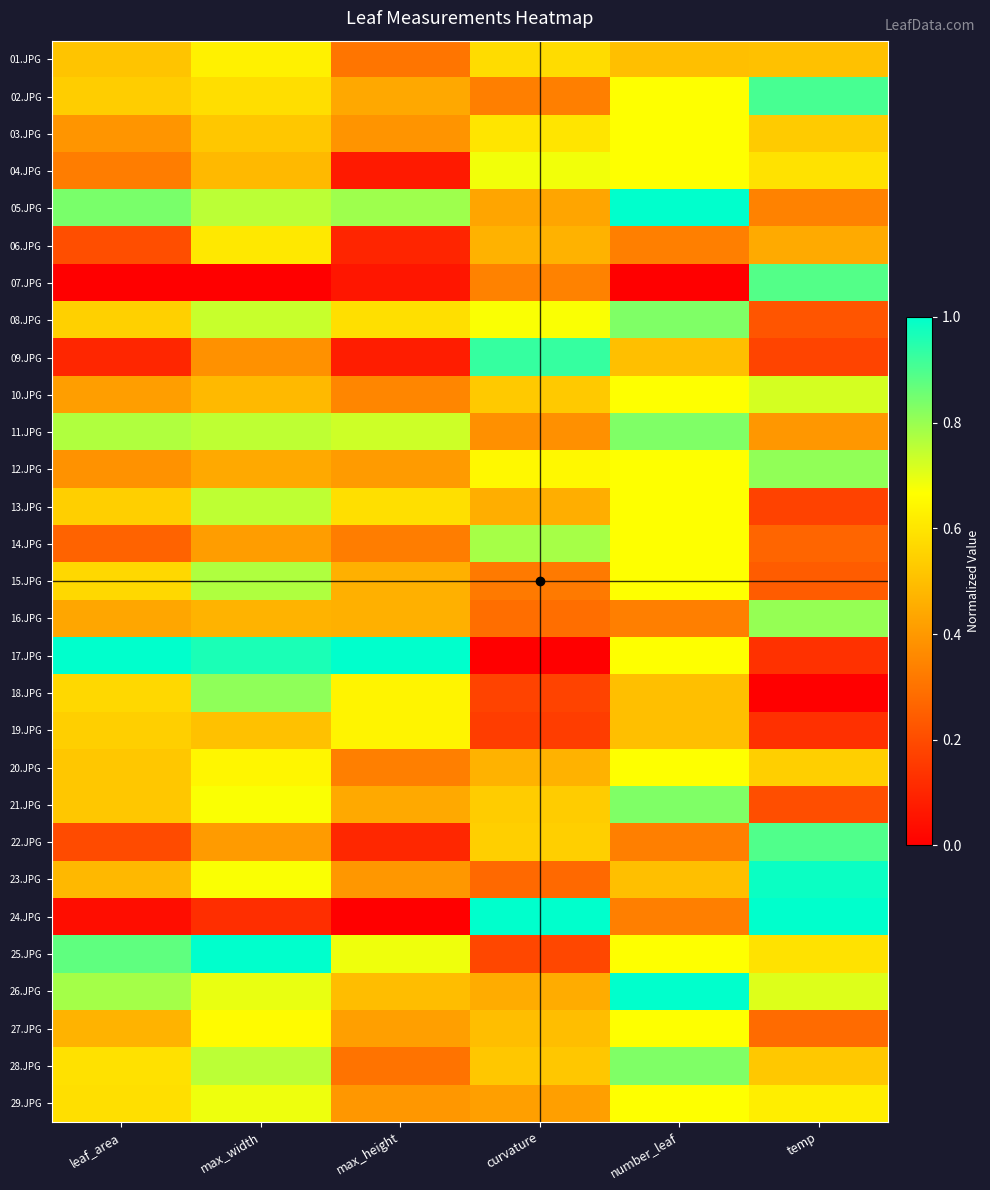

What is the spread (max minus min) of values at max_width?

1.0